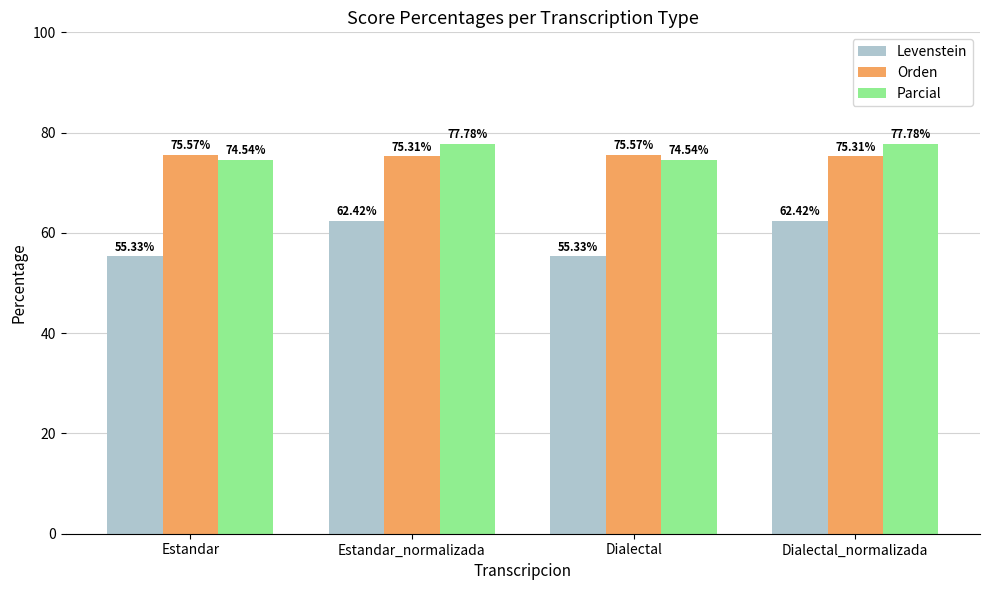

What is the sum of the Parcial values at Dialectal and Estandar_normalizada?

152.3